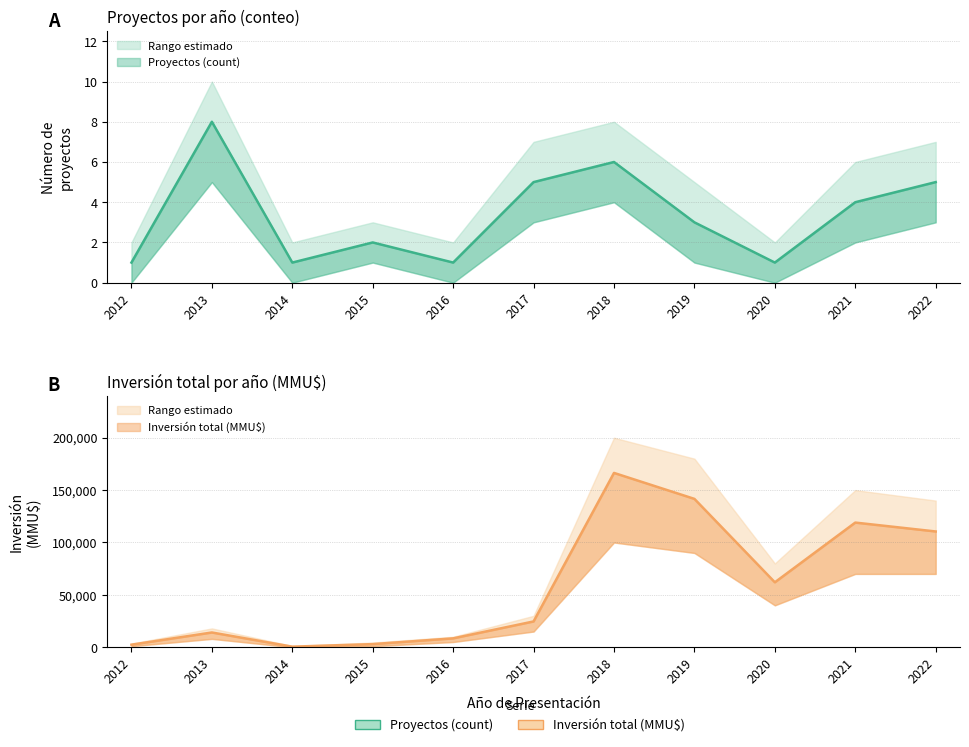

True or false: Inversión total (MMU$) and Proyectos (count) cross at least once.

False